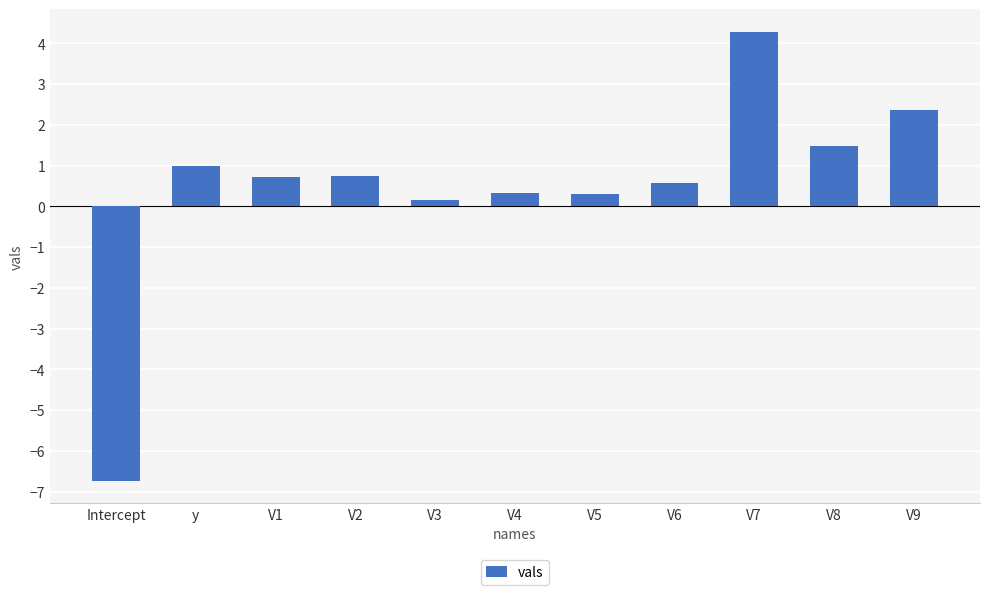

What is the sum of the values at V5 and V8?

1.8